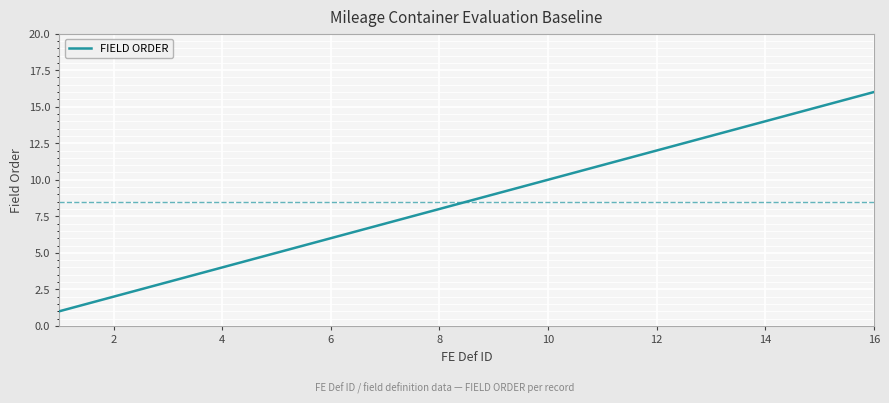

What is the maximum value shown in the chart?

16